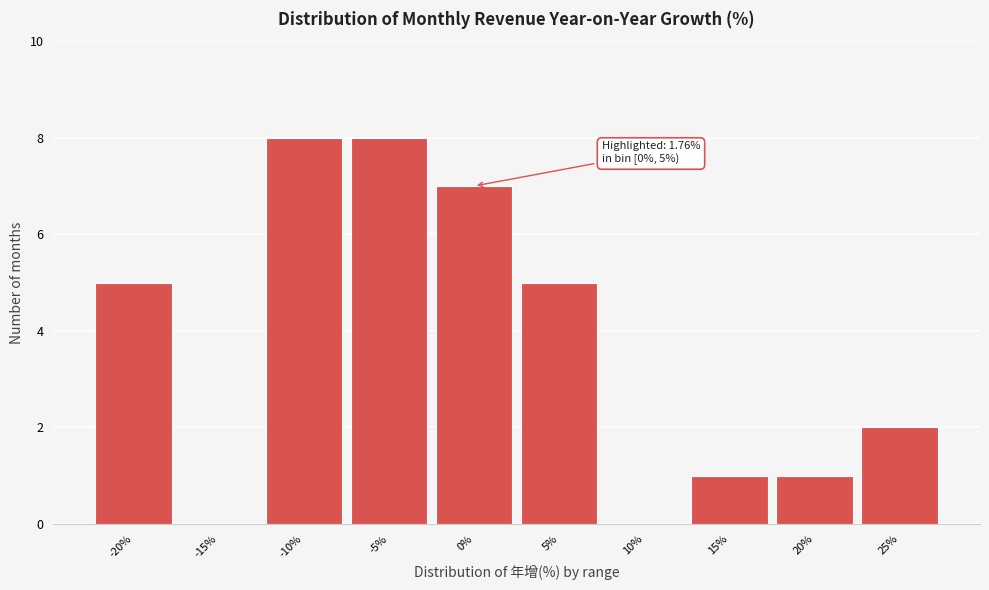

Reading left to right, transcribe all the data shown in this chart.

-20%=5	-15%=0	-10%=8	-5%=8	0%=7	5%=5	10%=0	15%=1	20%=1	25%=2